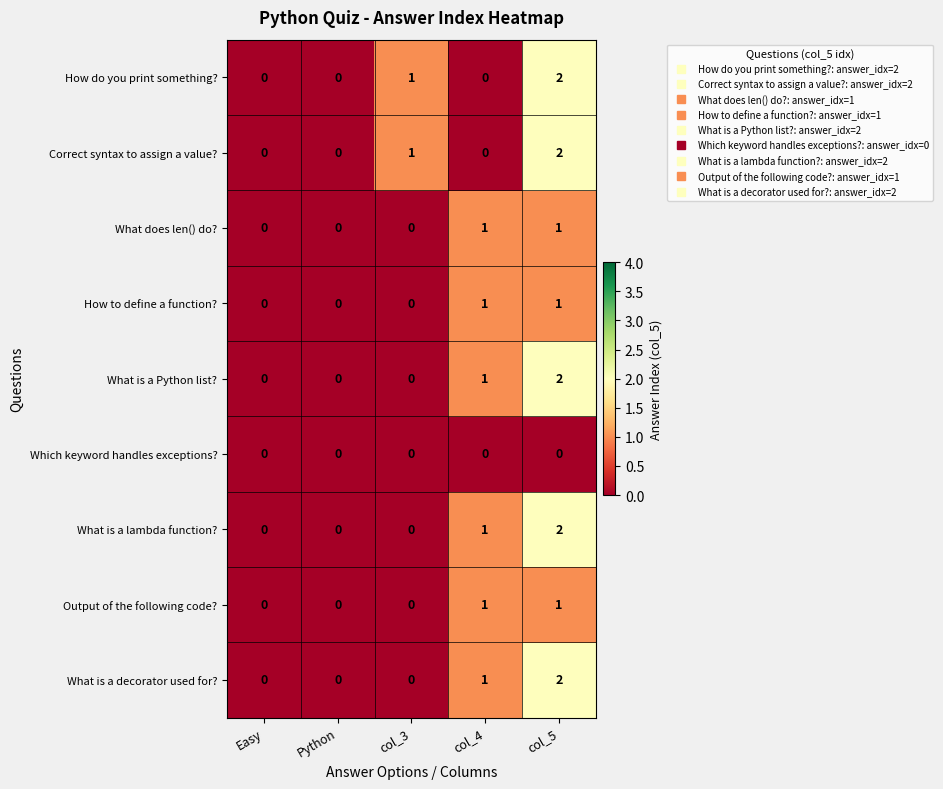

At which category does the chart reach its peak across all series?

col_5